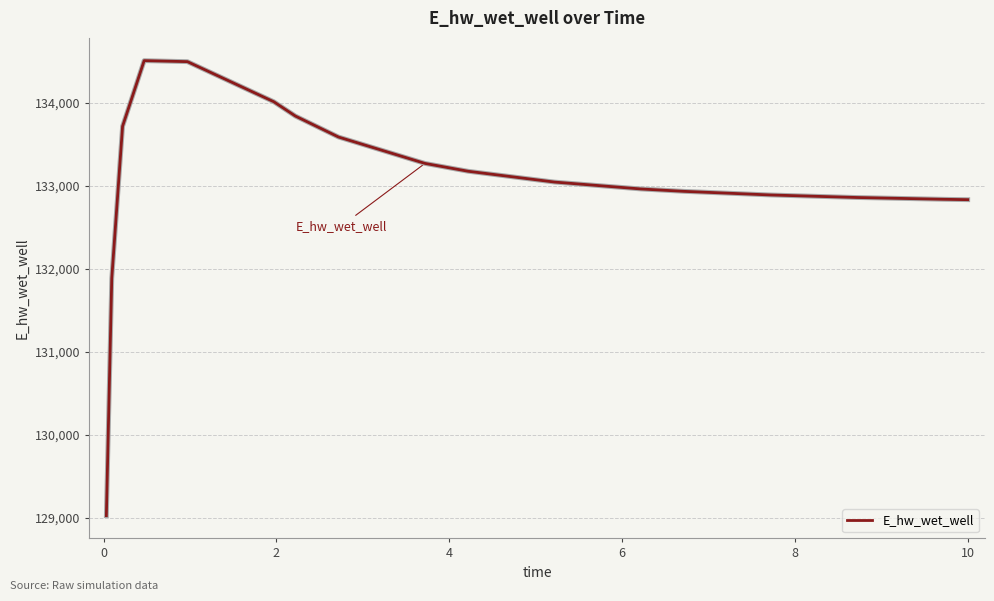

What is the minimum value shown in the chart?

129025.6